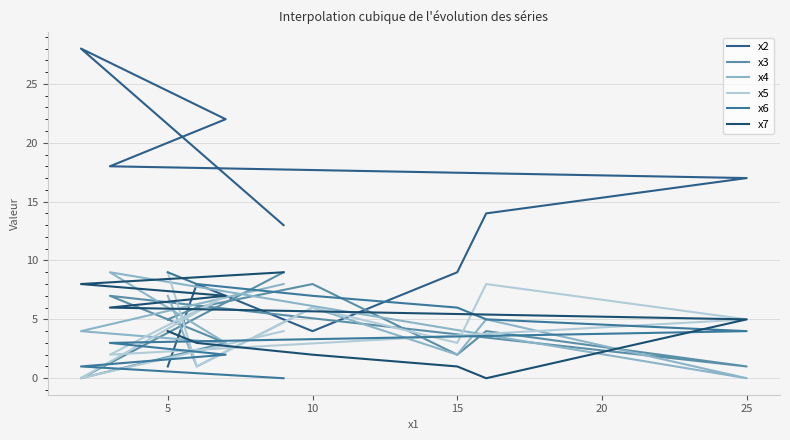

At how many categories does at least one series exceed 8?

8